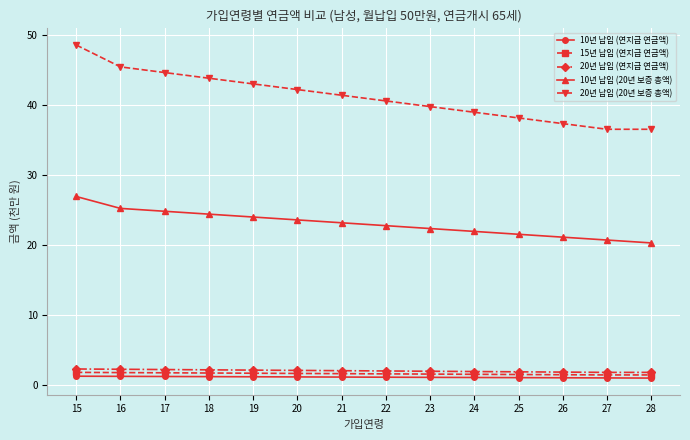

Which series has the largest total across all categories?

20년 납입 (20년 보증 총액)